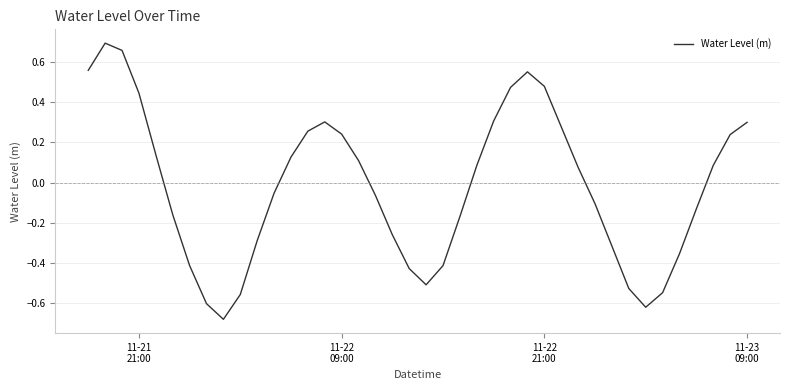

What is the difference between the maximum and minimum values?

1.4